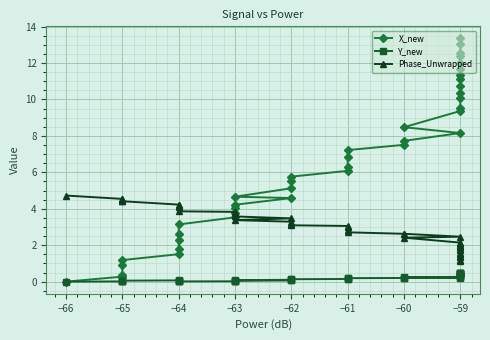

Is it true that Phase_Unwrapped equals 1.5 at −66?

False